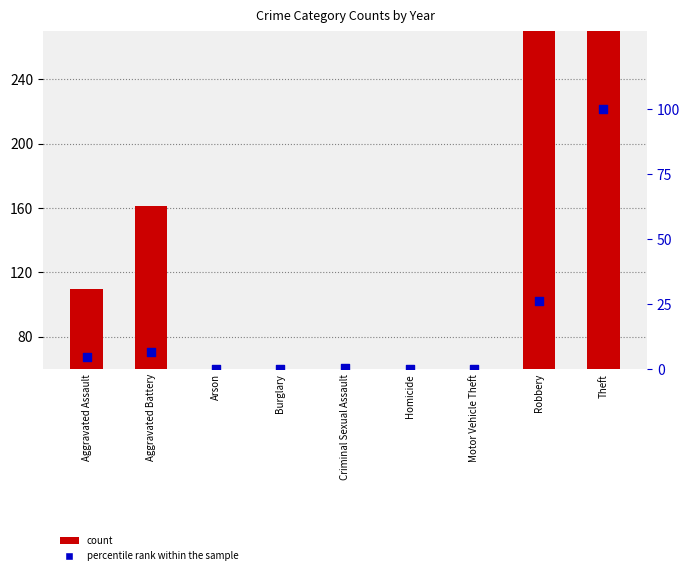

Which series has the largest total across all categories?

count